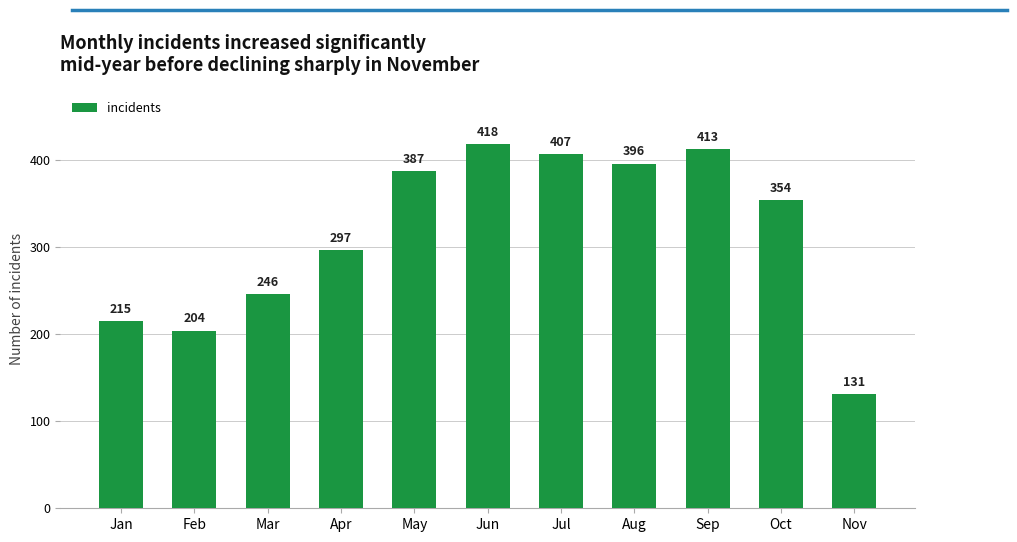

Where does the data first go above 354?

May